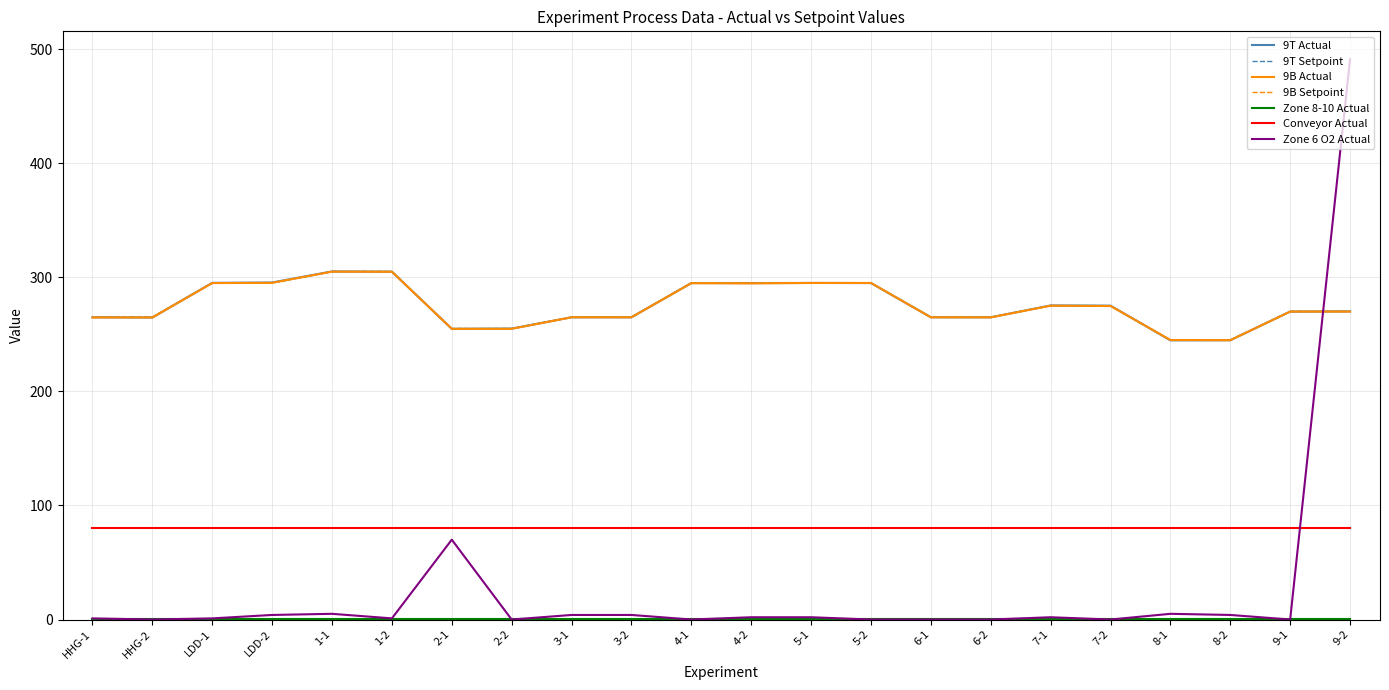

Is this an area chart (filled region under the line)?

No